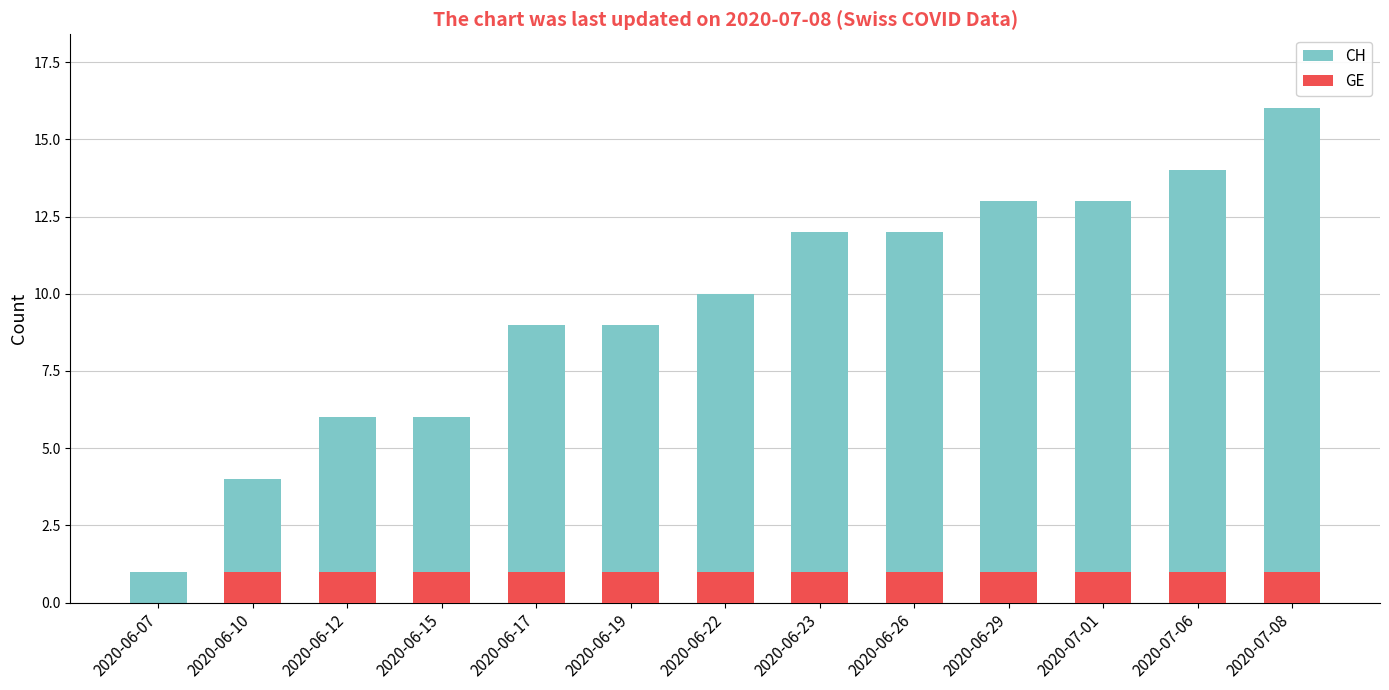

What is the label of the 2nd bar from the right?

2020-07-06